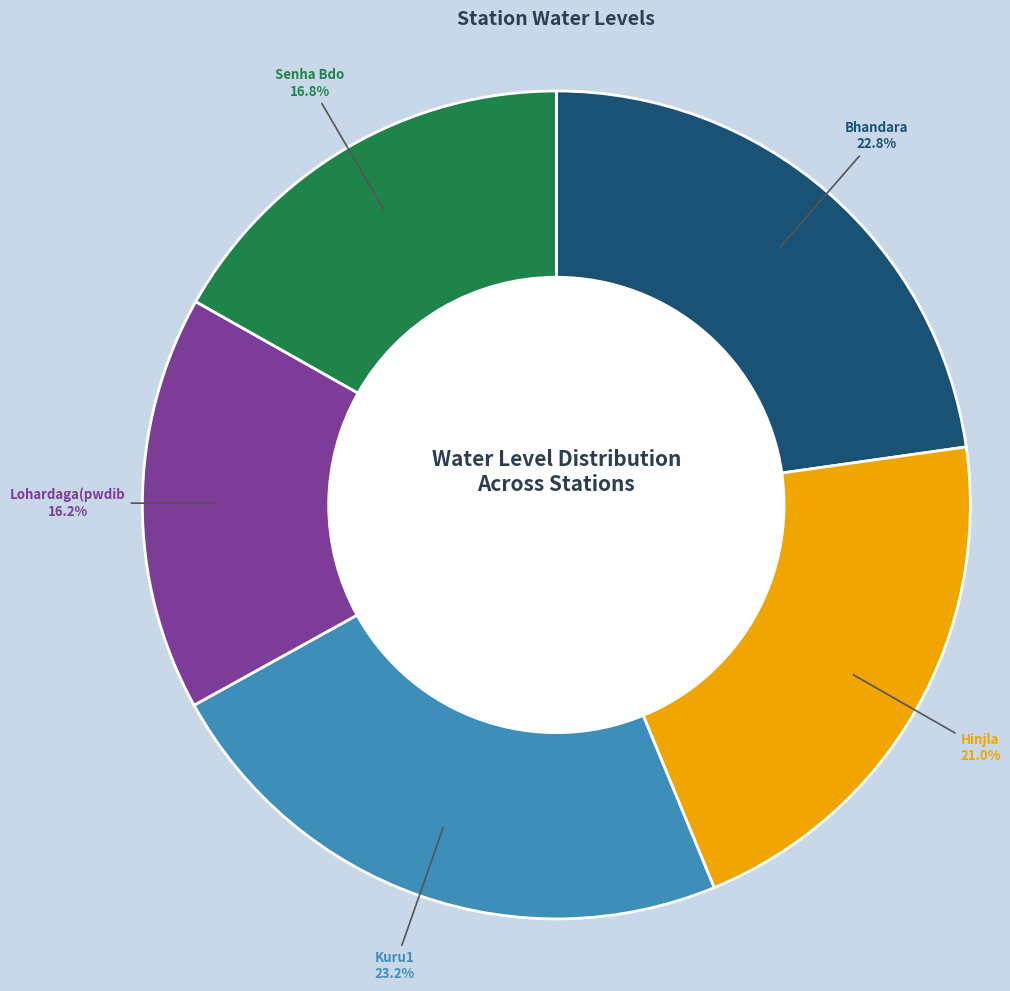

The Bhandara slice represents 10% of the pie. True or false?

False